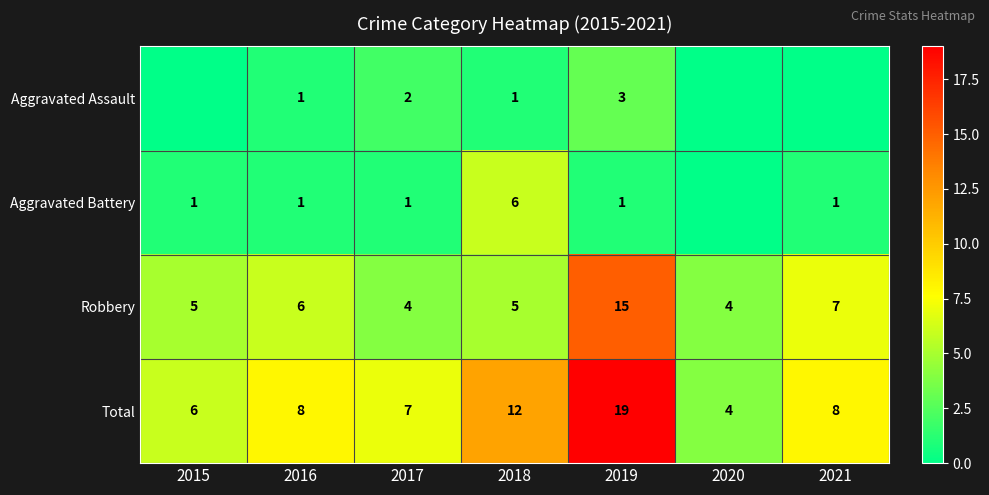

What is the sum of the Aggravated Battery values at 2017 and 2018?

7